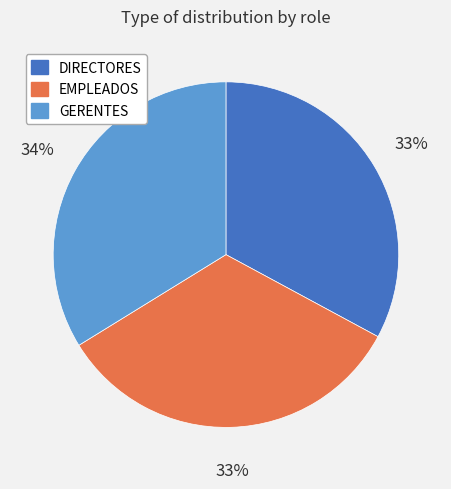

Is there a majority slice in this chart?

No